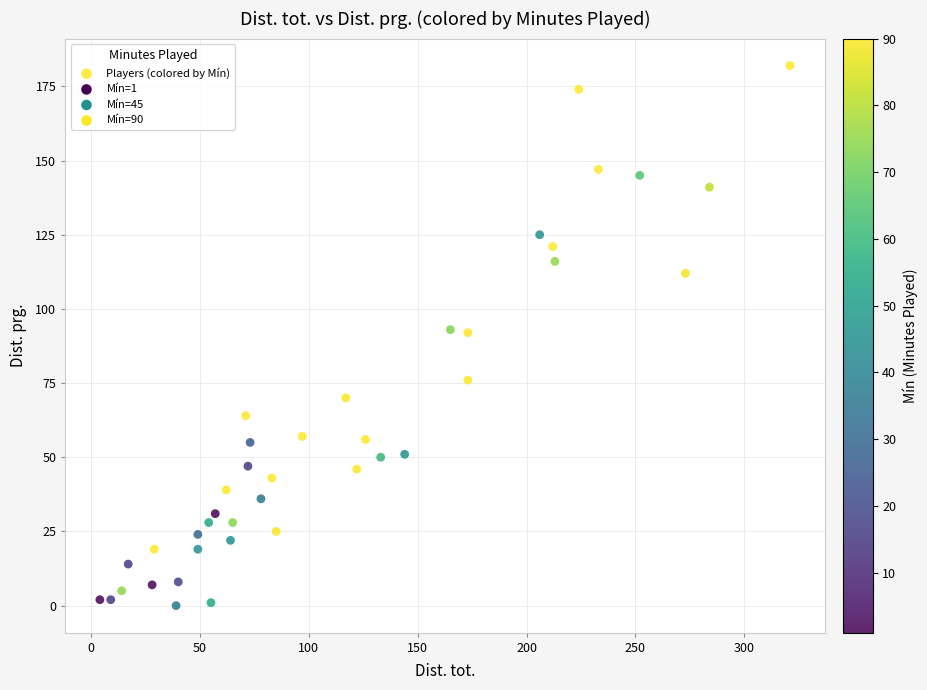

What is the range of Y values (max minus min)?

182